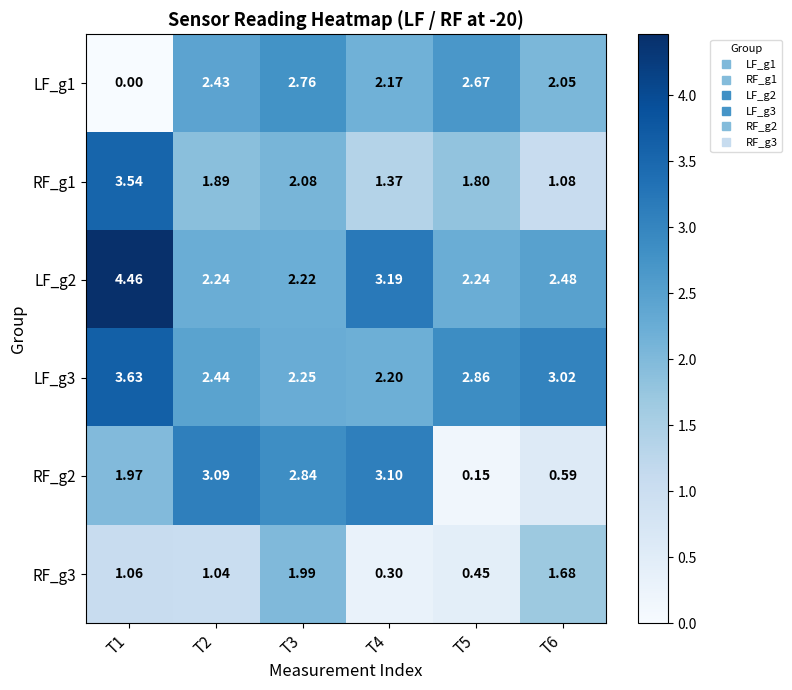

Is the value of RF_g1 at T4 greater than the value of LF_g1 at T1?

Yes